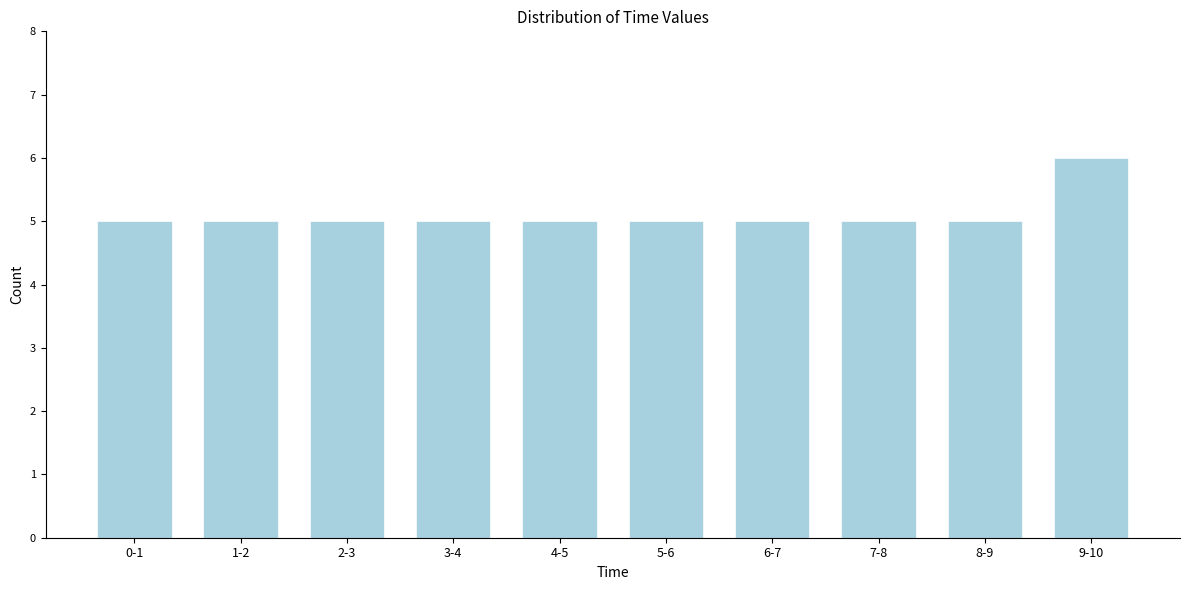

Reading left to right, extract all data points from this chart.

5	5	5	5	5	5	5	5	5	6